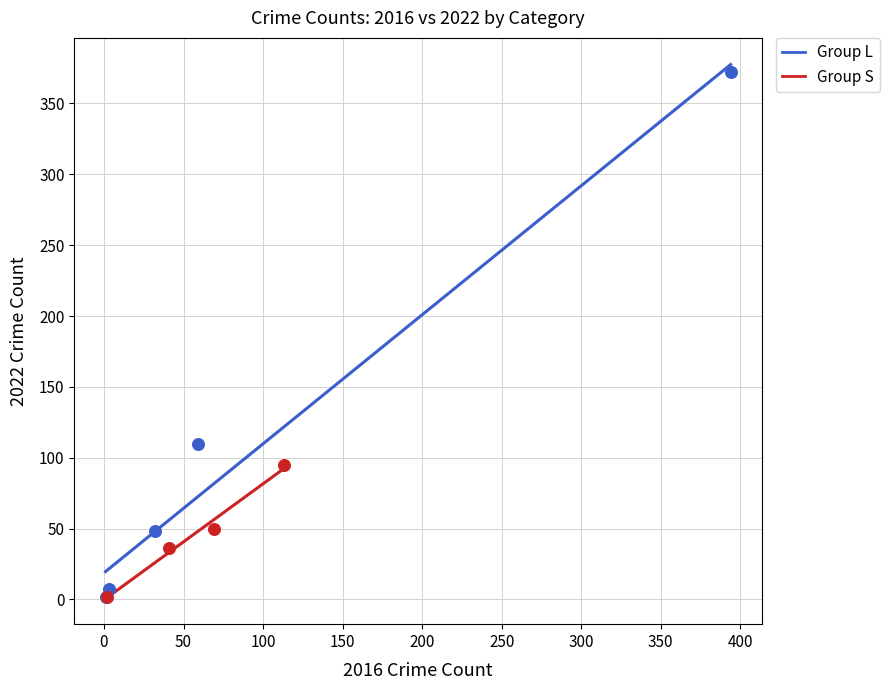

Which series reaches the maximum Y coordinate?

Group L